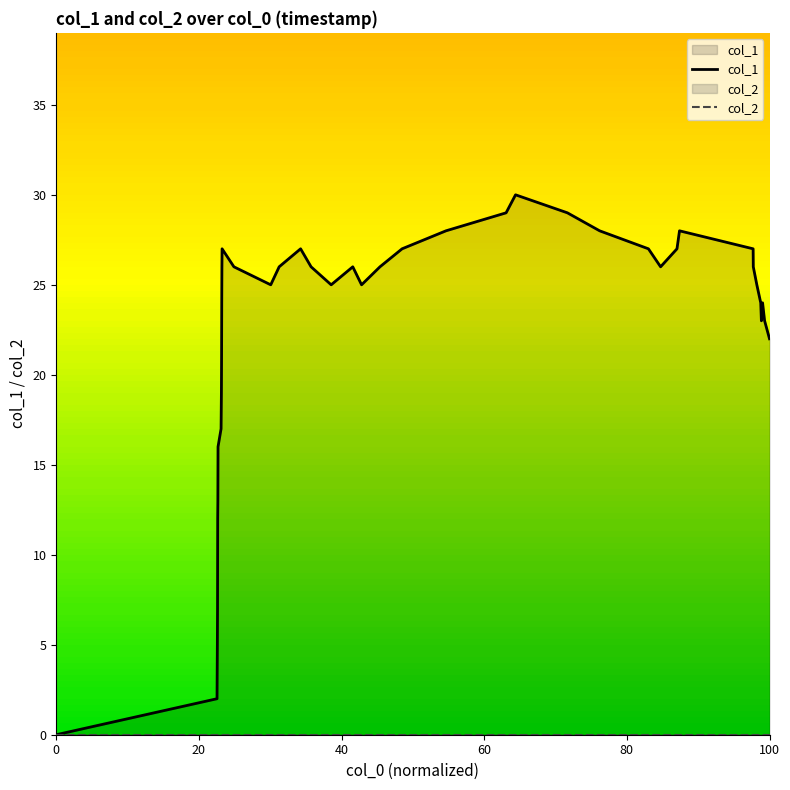

Reading left to right, transcribe all the data shown in this chart.

col_1: 0	2	5	7	12	13	16	17	19	21	24	26	27	26	25	26	27	26	25	26	25	26	27	28	29	30	29	28	27	26	27	28	27	26	25	24	23	24	23	22
col_2: 0	0	0	0	0	0	0	0	0	0	0	0	0	0	0	0	0	0	0	0	0	0	0	0	0	0	0	0	0	0	0	0	0	0	0	0	0	0	0	0